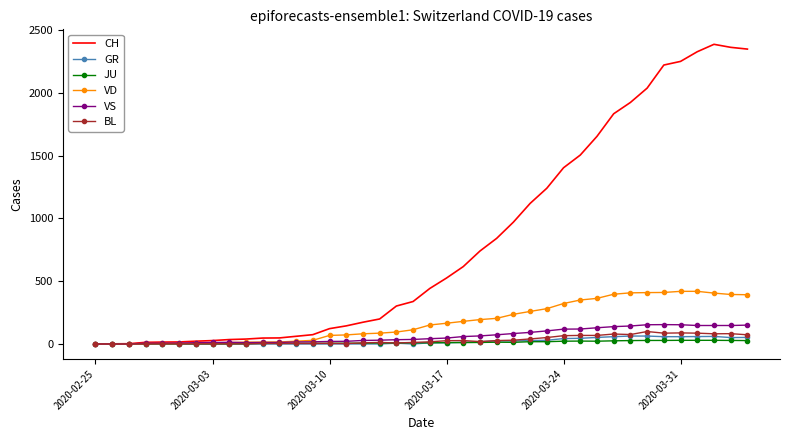

What is the difference between the second highest and minimum values in the CH series?

2362